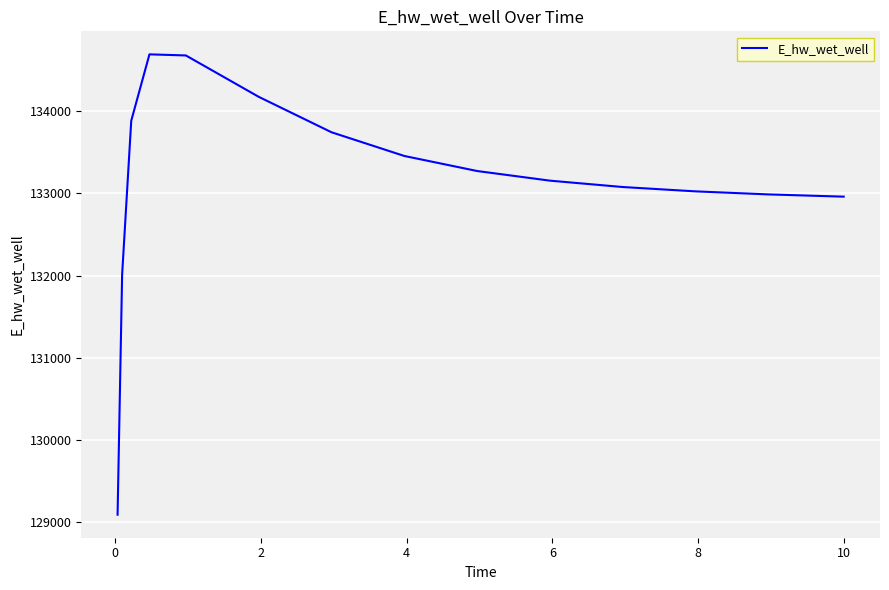

What is the minimum value shown in the chart?

129093.3